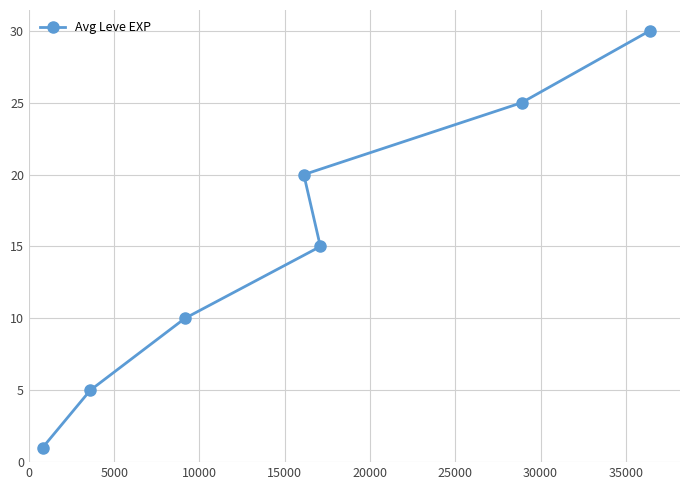

What is the sum of all values?

106